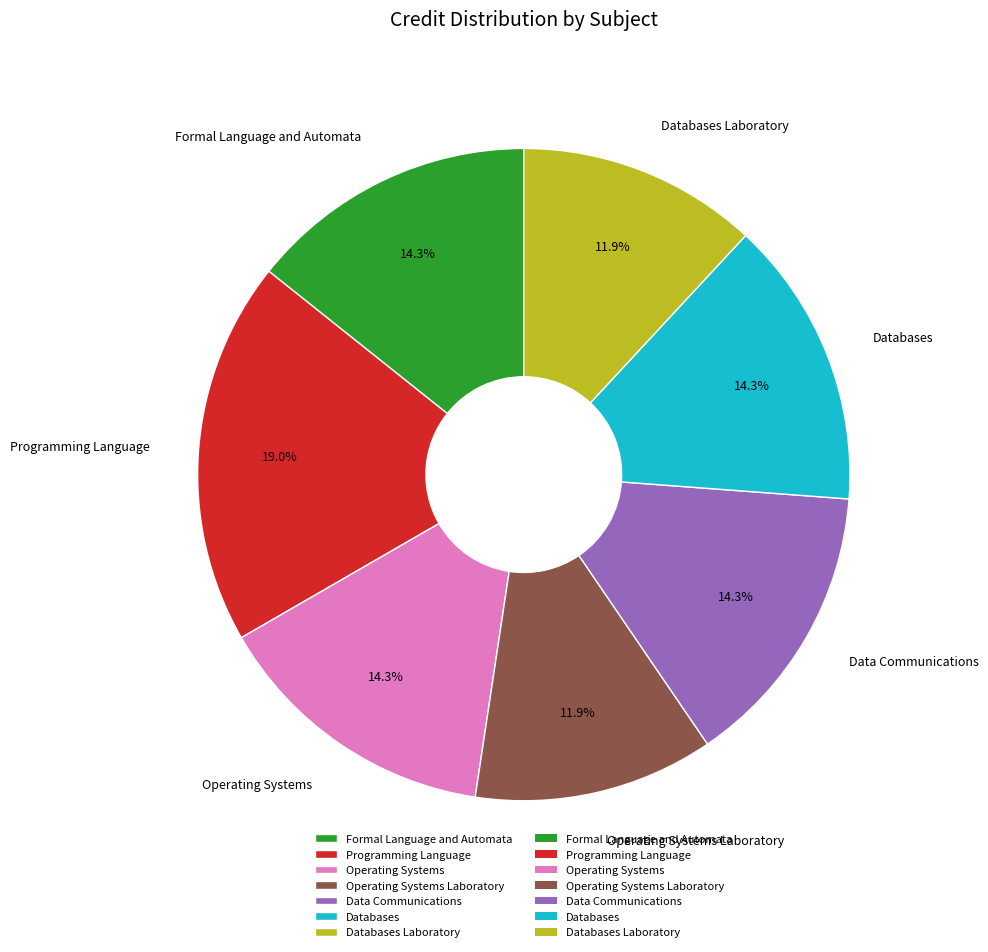

To the nearest percent, what percentage of the pie is Databases?

14%